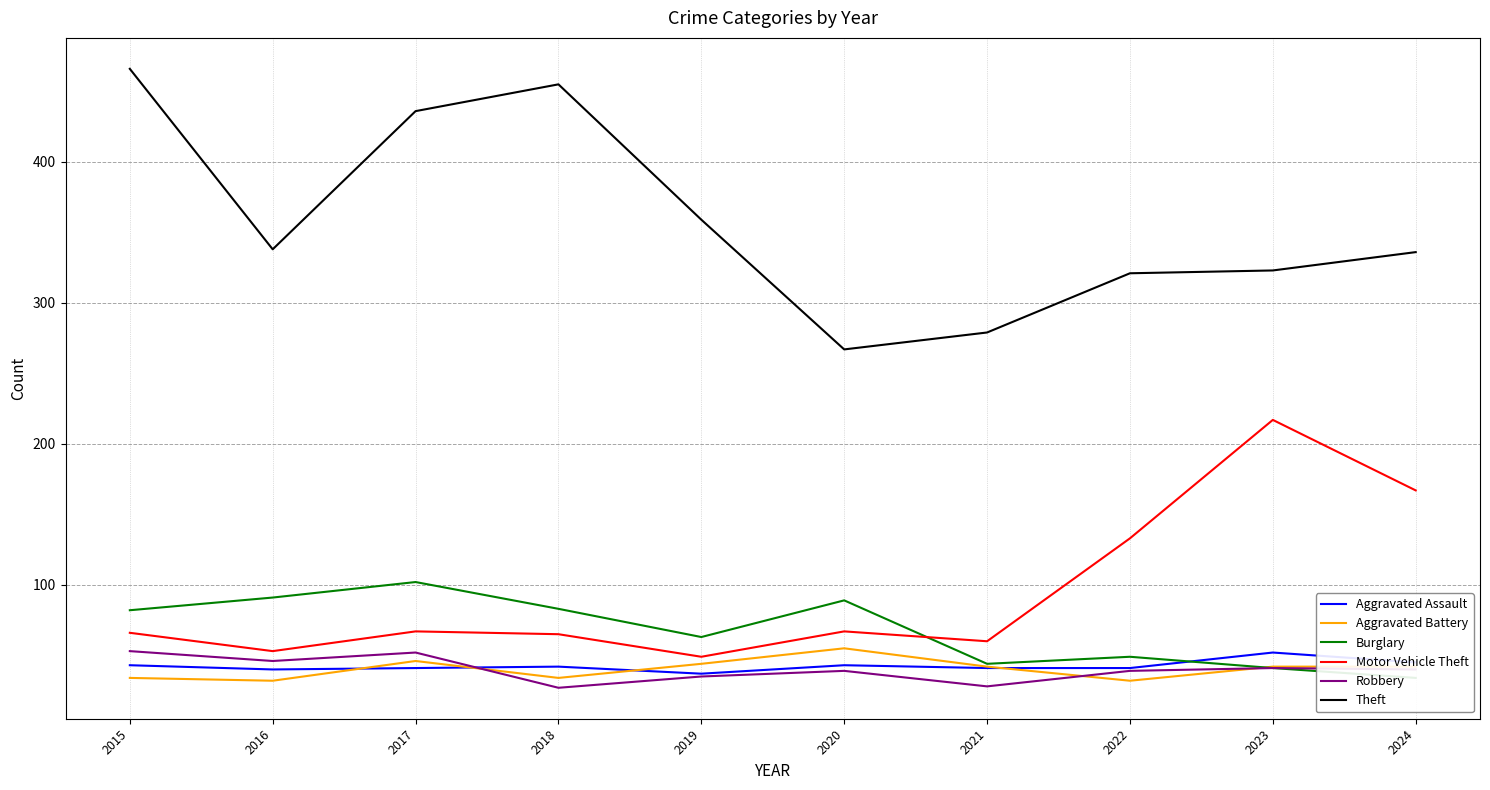

Reading left to right, what are all the values shown in this chart?

Aggravated Assault: 2015=43	2016=40	2017=41	2018=42	2019=37	2020=43	2021=41	2022=41	2023=52	2024=45
Aggravated Battery: 2015=34	2016=32	2017=46	2018=34	2019=44	2020=55	2021=42	2022=32	2023=42	2024=42
Burglary: 2015=82	2016=91	2017=102	2018=83	2019=63	2020=89	2021=44	2022=49	2023=41	2024=34
Motor Vehicle Theft: 2015=66	2016=53	2017=67	2018=65	2019=49	2020=67	2021=60	2022=133	2023=217	2024=167
Robbery: 2015=53	2016=46	2017=52	2018=27	2019=35	2020=39	2021=28	2022=39	2023=41	2024=40
Theft: 2015=466	2016=338	2017=436	2018=455	2019=359	2020=267	2021=279	2022=321	2023=323	2024=336